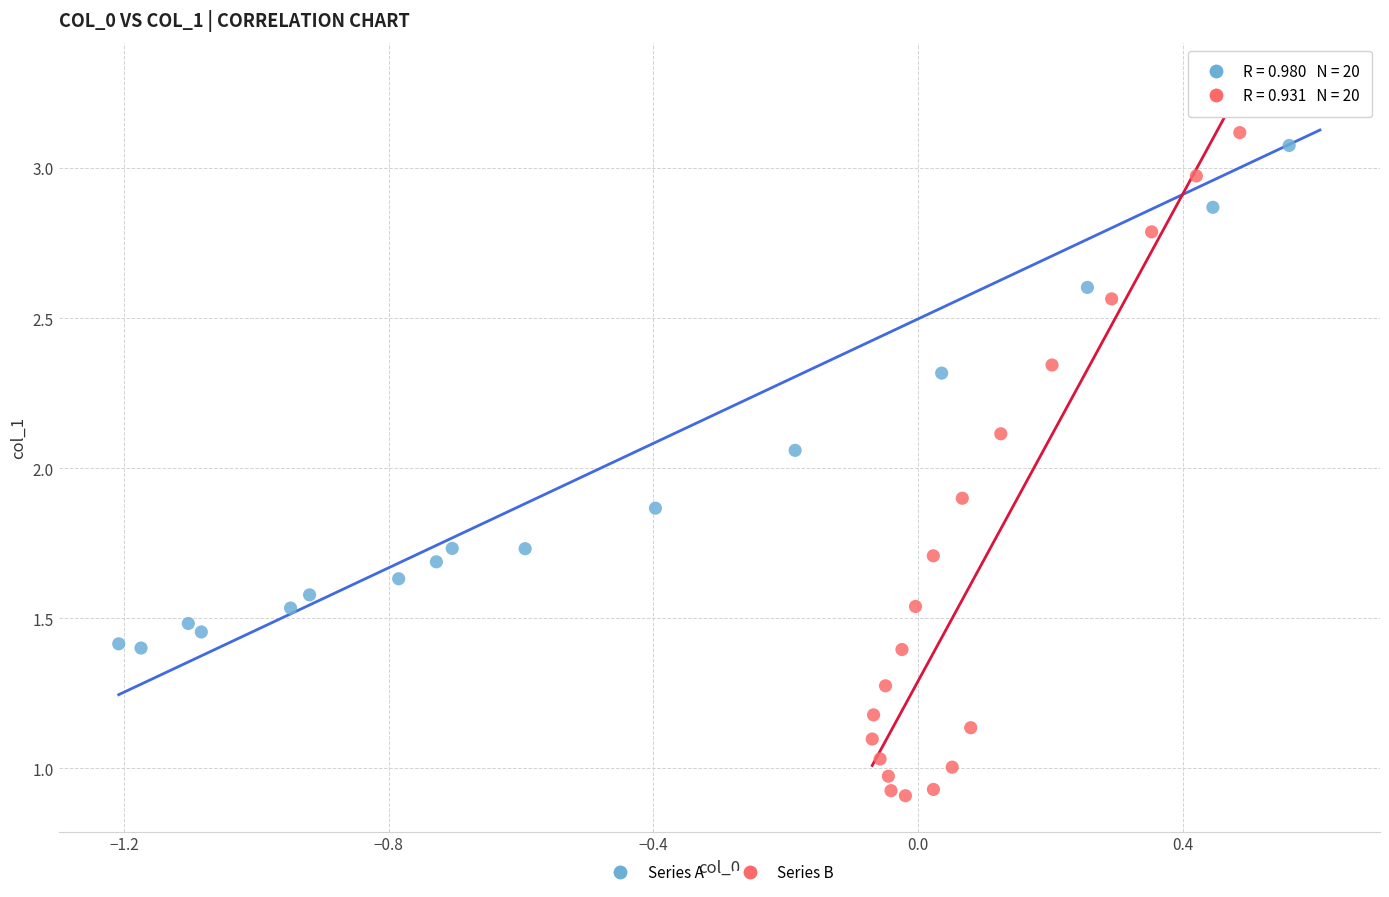

Which series contains the lowest Y value?

Series B